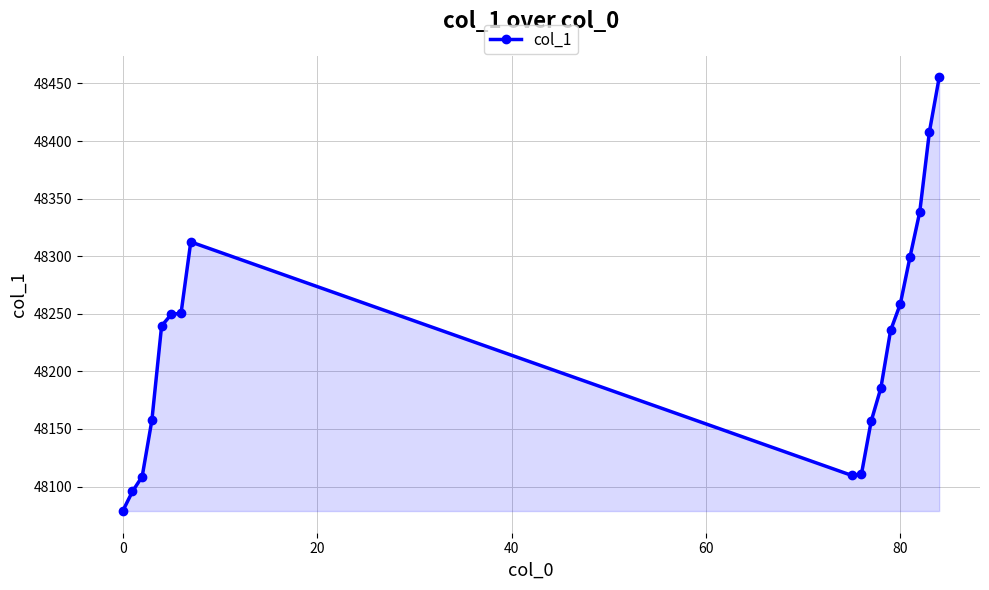

What is the average value?

48225.0